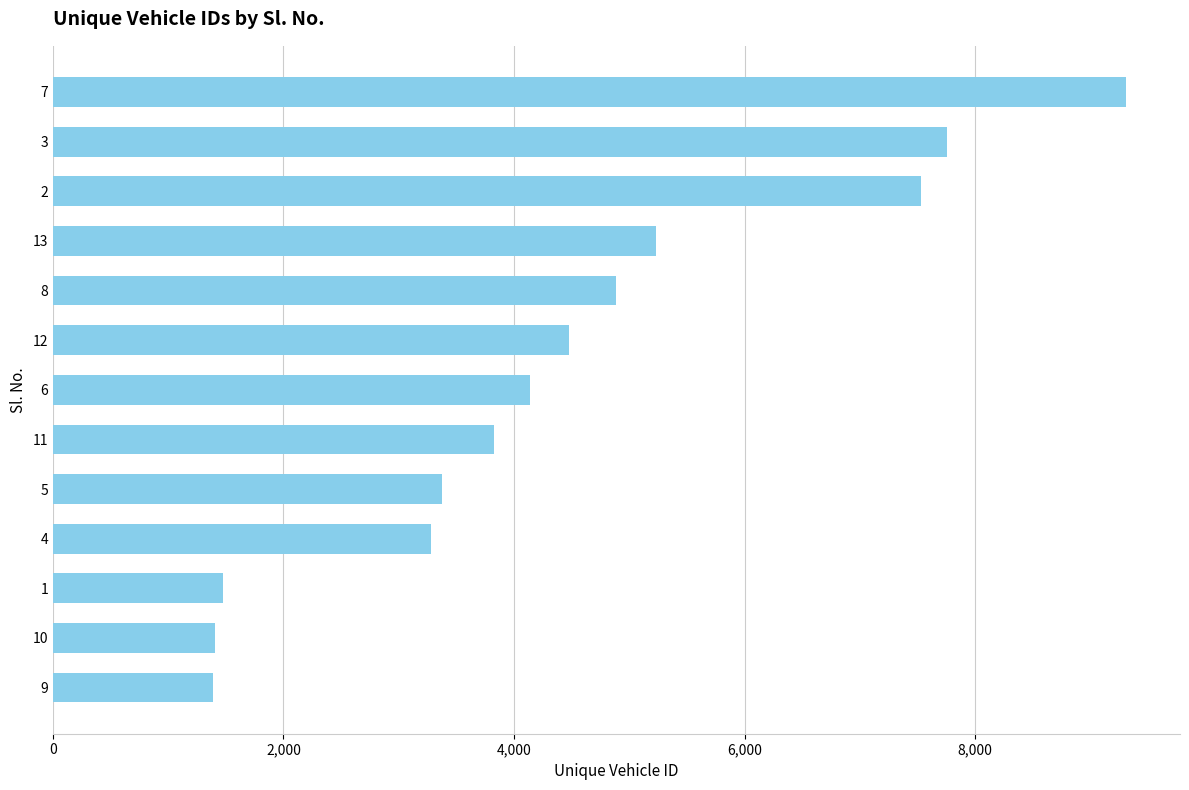

What is the sum of all values?

58060